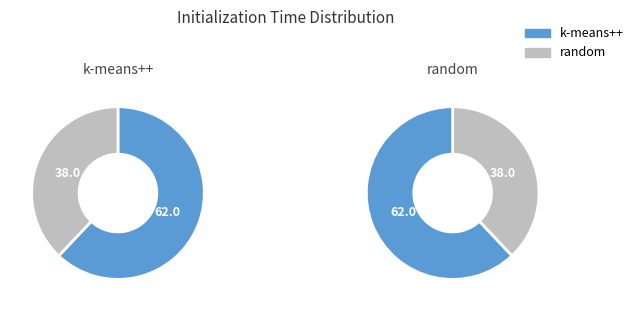

Count the number of slices in the pie.

2